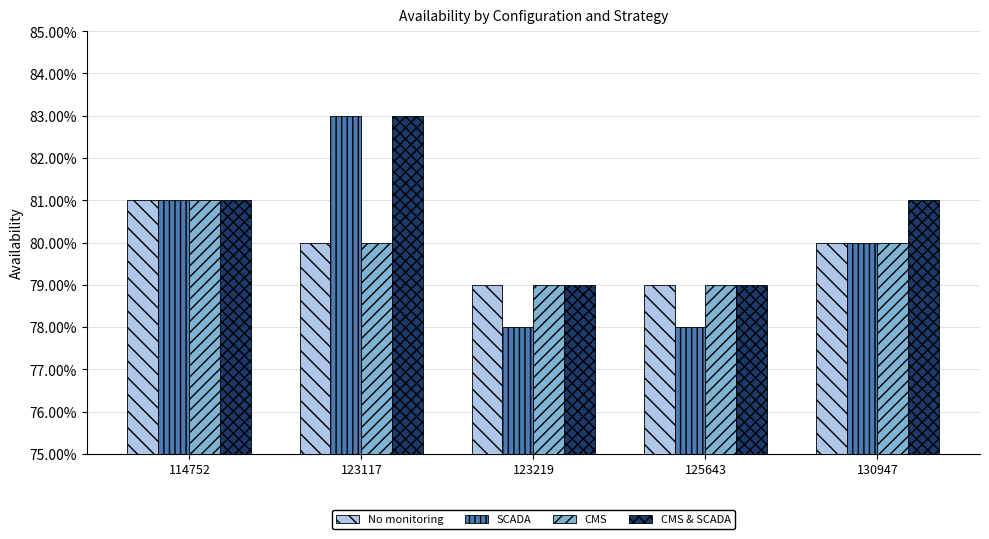

What is the value of the No monitoring bar at the 4th from the left?

0.8